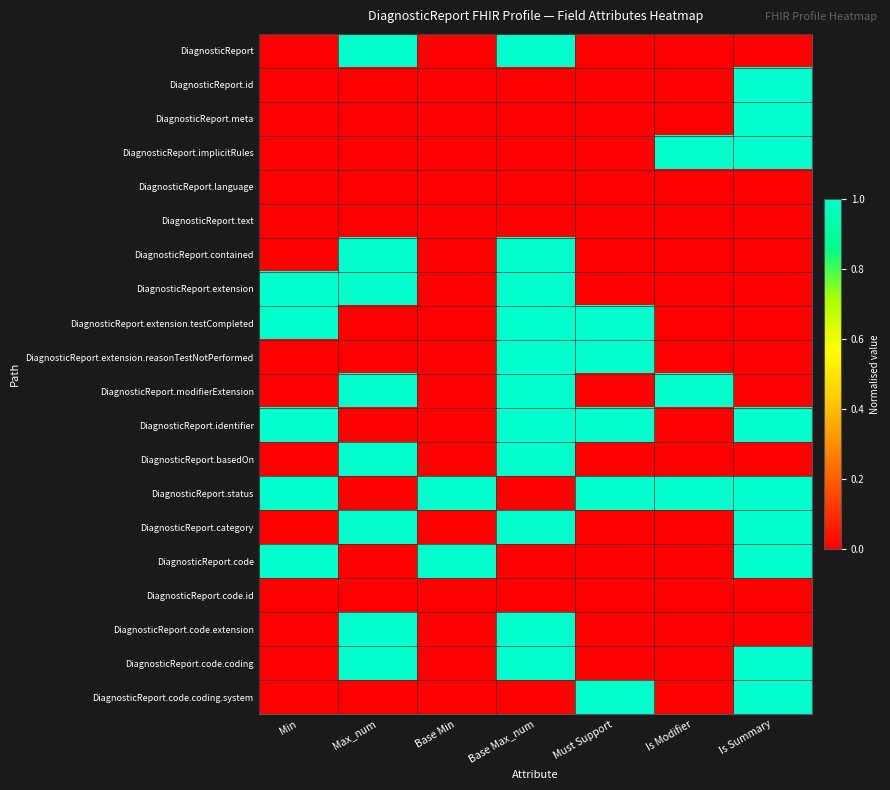

Reading left to right, extract all data points from this chart.

DiagnosticReport: Min=0	Max_num=1	Base Min=0	Base Max_num=1	Must Support=0	Is Modifier=0	Is Summary=0
DiagnosticReport.id: Min=0	Max_num=0	Base Min=0	Base Max_num=0	Must Support=0	Is Modifier=0	Is Summary=1
DiagnosticReport.meta: Min=0	Max_num=0	Base Min=0	Base Max_num=0	Must Support=0	Is Modifier=0	Is Summary=1
DiagnosticReport.implicitRules: Min=0	Max_num=0	Base Min=0	Base Max_num=0	Must Support=0	Is Modifier=1	Is Summary=1
DiagnosticReport.language: Min=0	Max_num=0	Base Min=0	Base Max_num=0	Must Support=0	Is Modifier=0	Is Summary=0
DiagnosticReport.text: Min=0	Max_num=0	Base Min=0	Base Max_num=0	Must Support=0	Is Modifier=0	Is Summary=0
DiagnosticReport.contained: Min=0	Max_num=1	Base Min=0	Base Max_num=1	Must Support=0	Is Modifier=0	Is Summary=0
DiagnosticReport.extension: Min=1	Max_num=1	Base Min=0	Base Max_num=1	Must Support=0	Is Modifier=0	Is Summary=0
DiagnosticReport.extension.testCompleted: Min=1	Max_num=0	Base Min=0	Base Max_num=1	Must Support=1	Is Modifier=0	Is Summary=0
DiagnosticReport.extension.reasonTestNotPerformed: Min=0	Max_num=0	Base Min=0	Base Max_num=1	Must Support=1	Is Modifier=0	Is Summary=0
DiagnosticReport.modifierExtension: Min=0	Max_num=1	Base Min=0	Base Max_num=1	Must Support=0	Is Modifier=1	Is Summary=0
DiagnosticReport.identifier: Min=1	Max_num=0	Base Min=0	Base Max_num=1	Must Support=1	Is Modifier=0	Is Summary=1
DiagnosticReport.basedOn: Min=0	Max_num=1	Base Min=0	Base Max_num=1	Must Support=0	Is Modifier=0	Is Summary=0
DiagnosticReport.status: Min=1	Max_num=0	Base Min=1	Base Max_num=0	Must Support=1	Is Modifier=1	Is Summary=1
DiagnosticReport.category: Min=0	Max_num=1	Base Min=0	Base Max_num=1	Must Support=0	Is Modifier=0	Is Summary=1
DiagnosticReport.code: Min=1	Max_num=0	Base Min=1	Base Max_num=0	Must Support=0	Is Modifier=0	Is Summary=1
DiagnosticReport.code.id: Min=0	Max_num=0	Base Min=0	Base Max_num=0	Must Support=0	Is Modifier=0	Is Summary=0
DiagnosticReport.code.extension: Min=0	Max_num=1	Base Min=0	Base Max_num=1	Must Support=0	Is Modifier=0	Is Summary=0
DiagnosticReport.code.coding: Min=0	Max_num=1	Base Min=0	Base Max_num=1	Must Support=0	Is Modifier=0	Is Summary=1
DiagnosticReport.code.coding.system: Min=0	Max_num=0	Base Min=0	Base Max_num=0	Must Support=1	Is Modifier=0	Is Summary=1